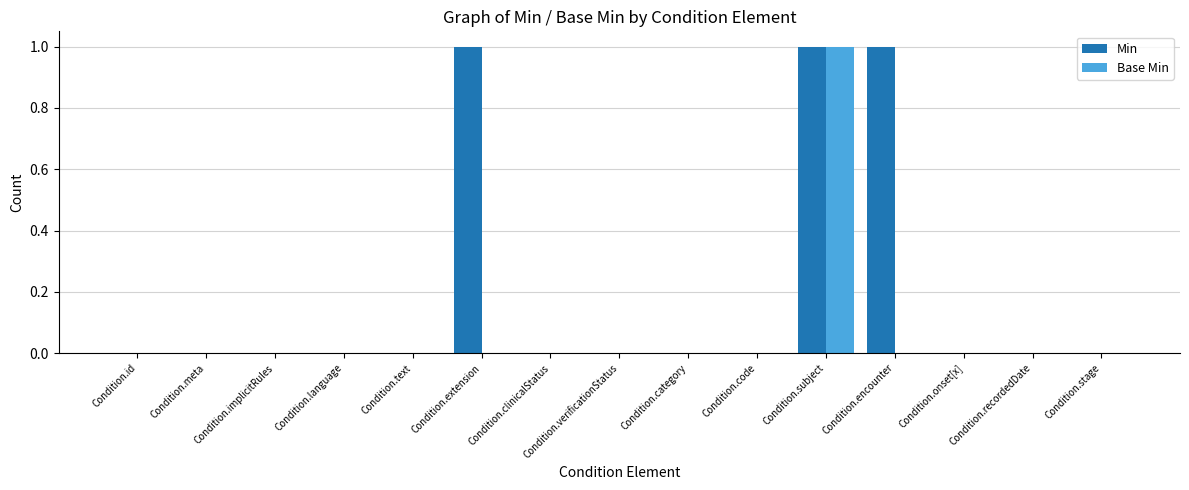

Which series has the largest total across all categories?

Min